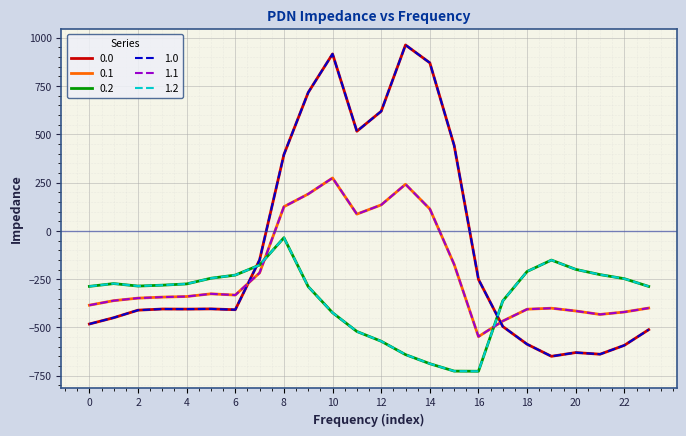

Does the chart have visible grid lines?

Yes